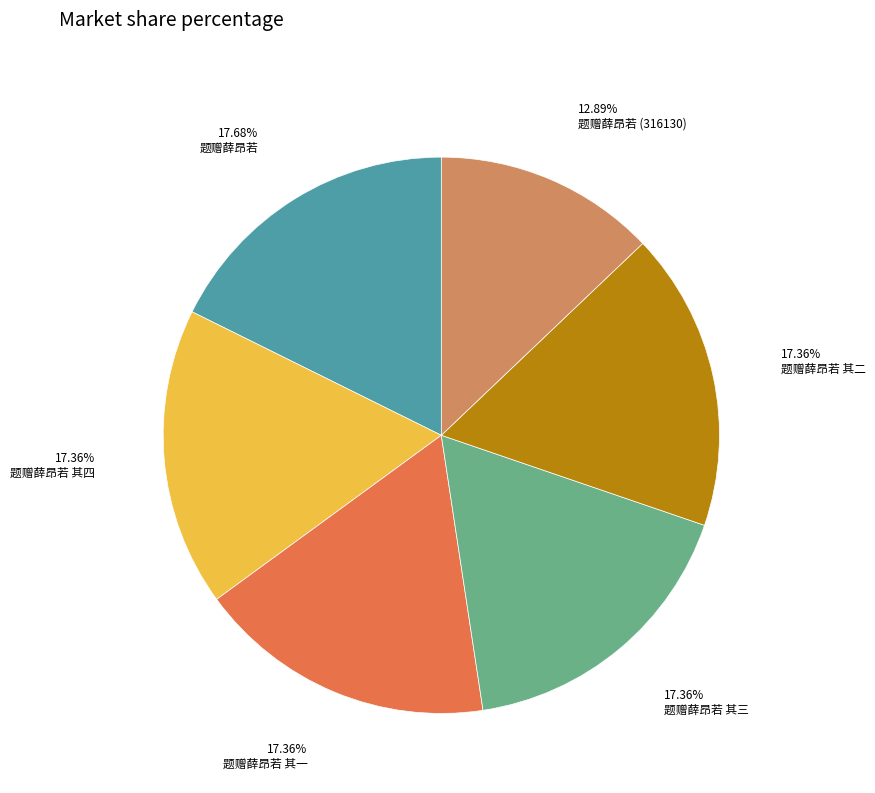

Does any single category account for the majority?

No